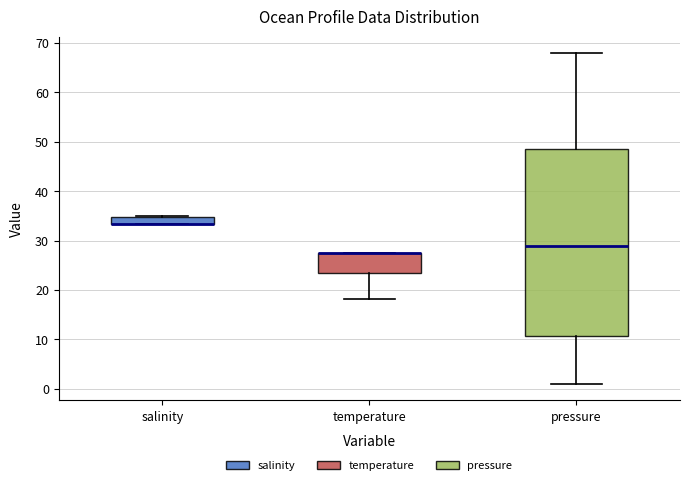

Where is the lower edge of the box for salinity on the y-axis? The values are not printed on the chart, so give them approximately, as read against the axis.

33